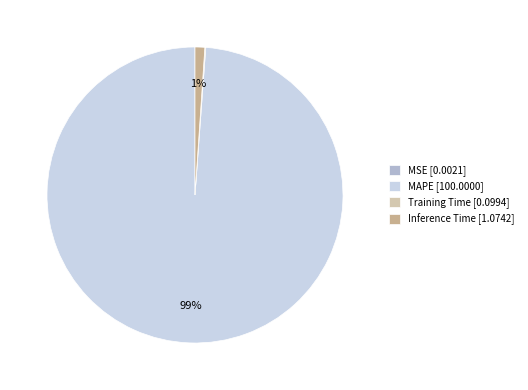

Is there a majority slice in this chart?

Yes